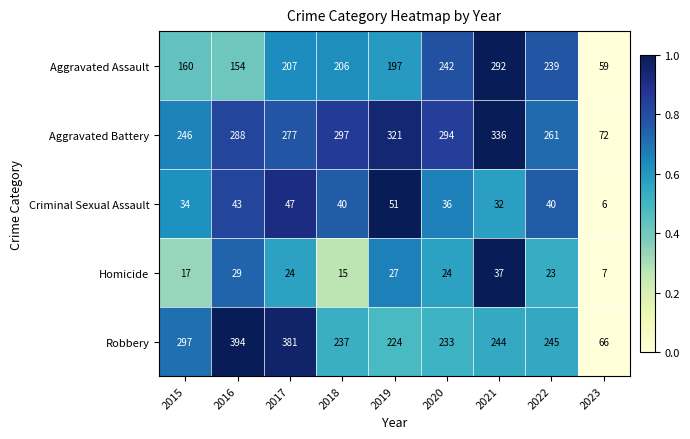

What is the total value across all series at 2015?

754